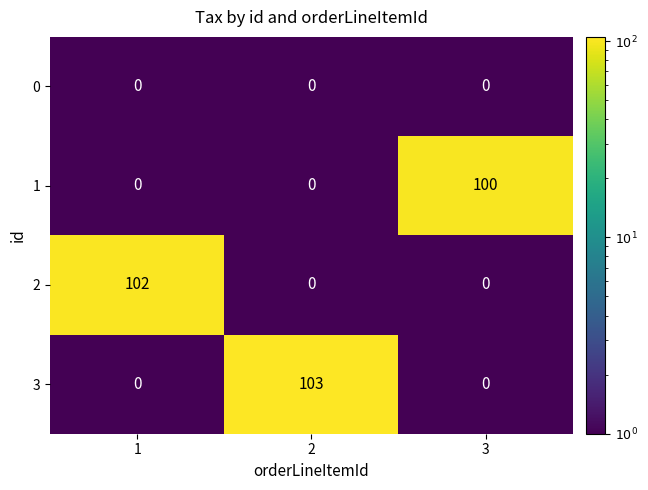

Between 1 and 2, which series saw the biggest shift?

3